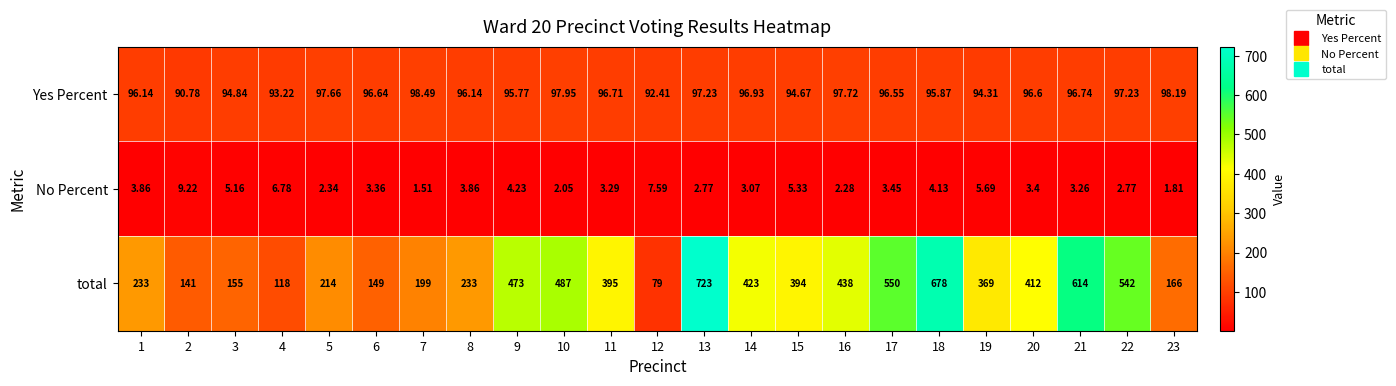

Which series has the largest total across all categories?

total